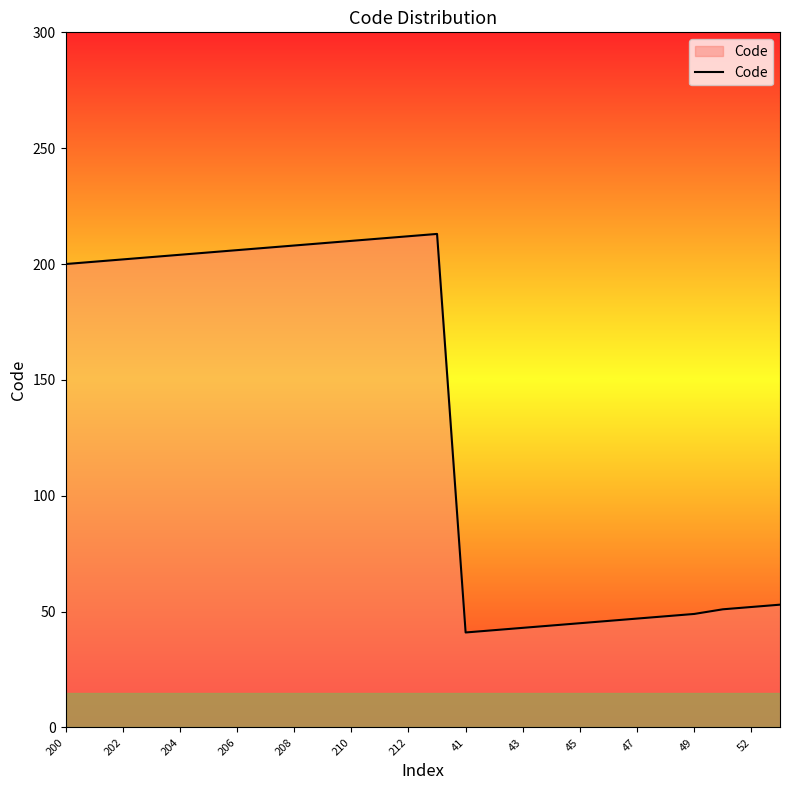

What is the smallest value displayed?

41